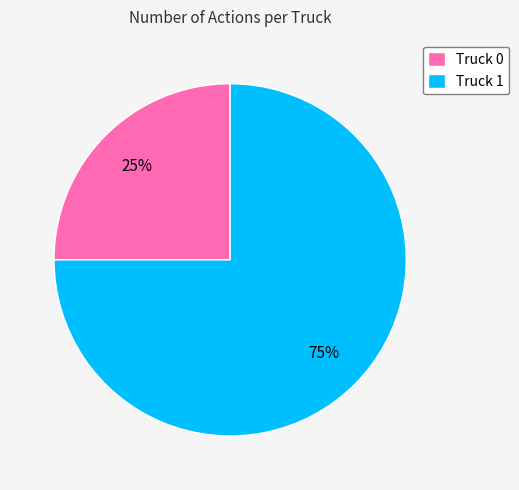

Which has a higher value, Truck 1 or Truck 0?

Truck 1